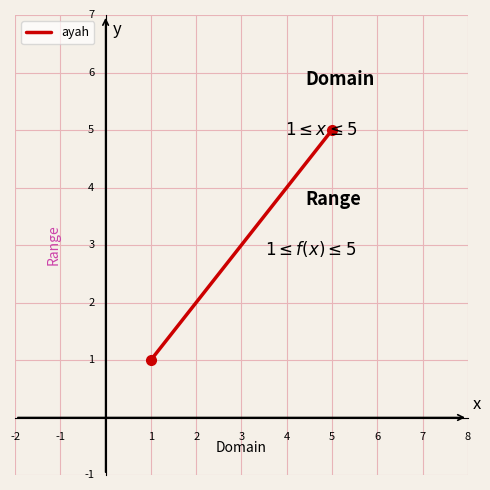

True or false: there are more than 1 points higher than both neighbors.

False